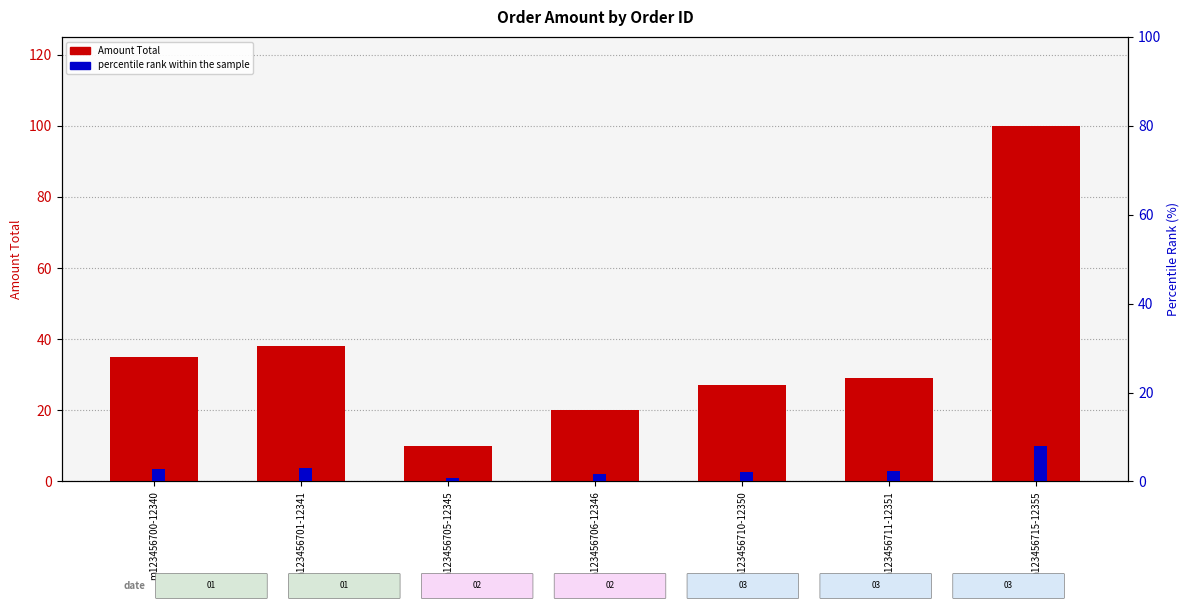

At how many categories does at least one series exceed 88?

1